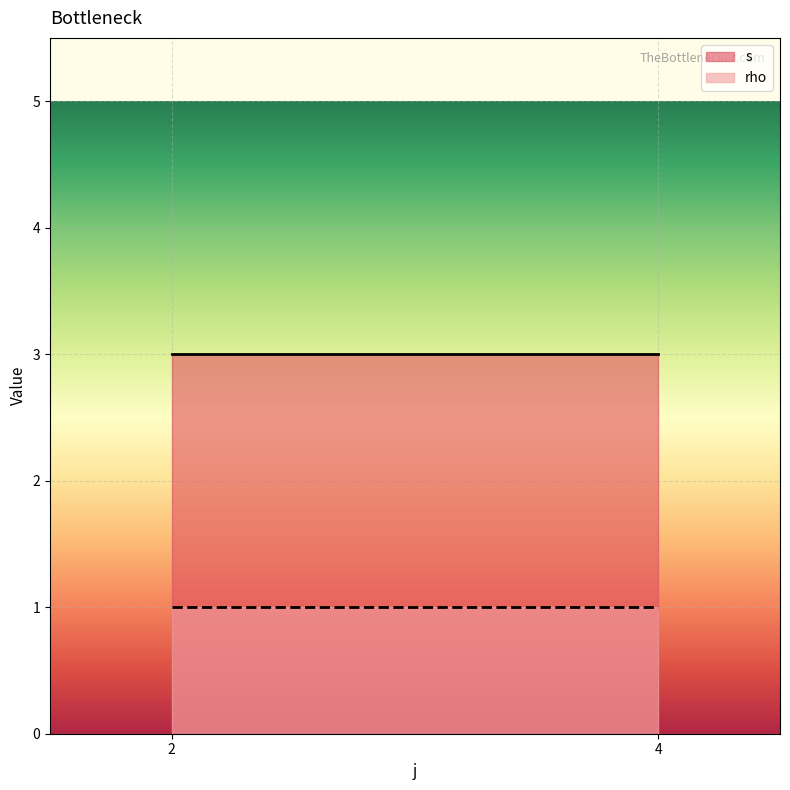

The s series shows 1 at 4. True or false?

False